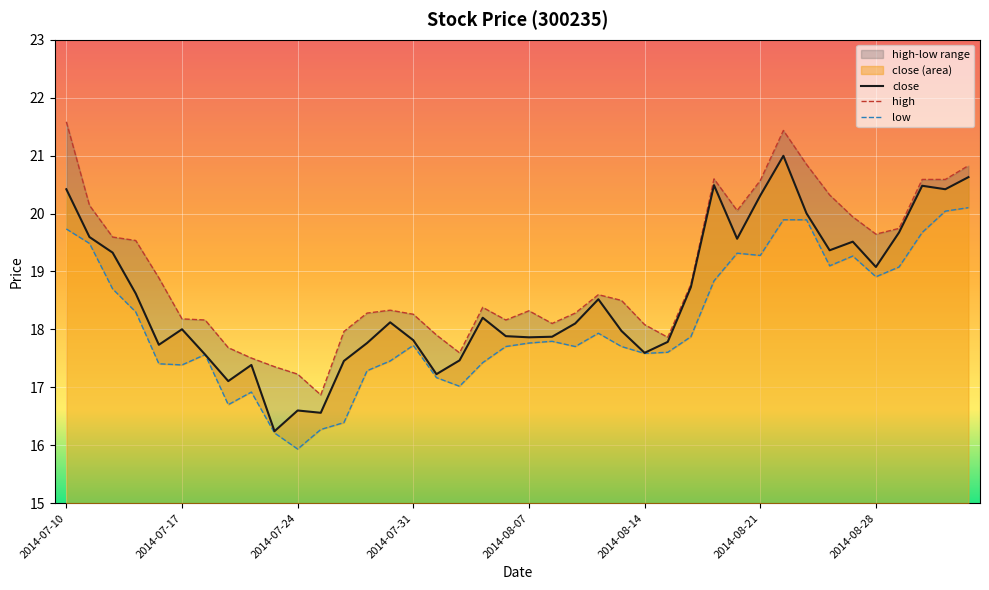

True or false: close has a value of 8.2 at 2014-08-20.

False